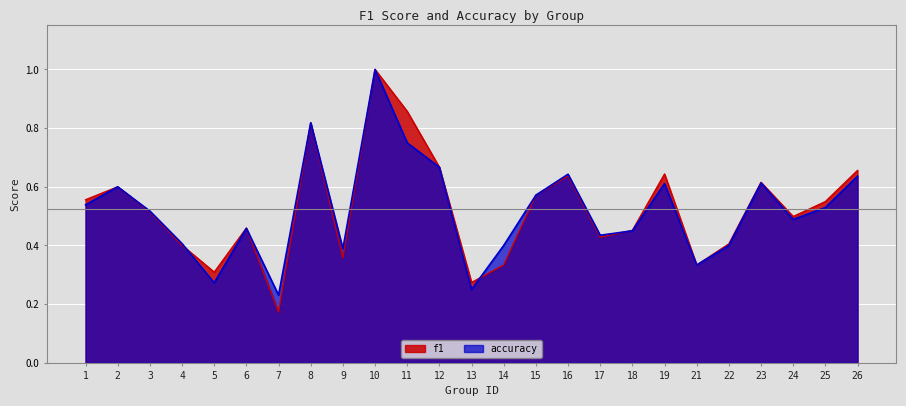

The f1 series shows 0.6 at 2. True or false?

True